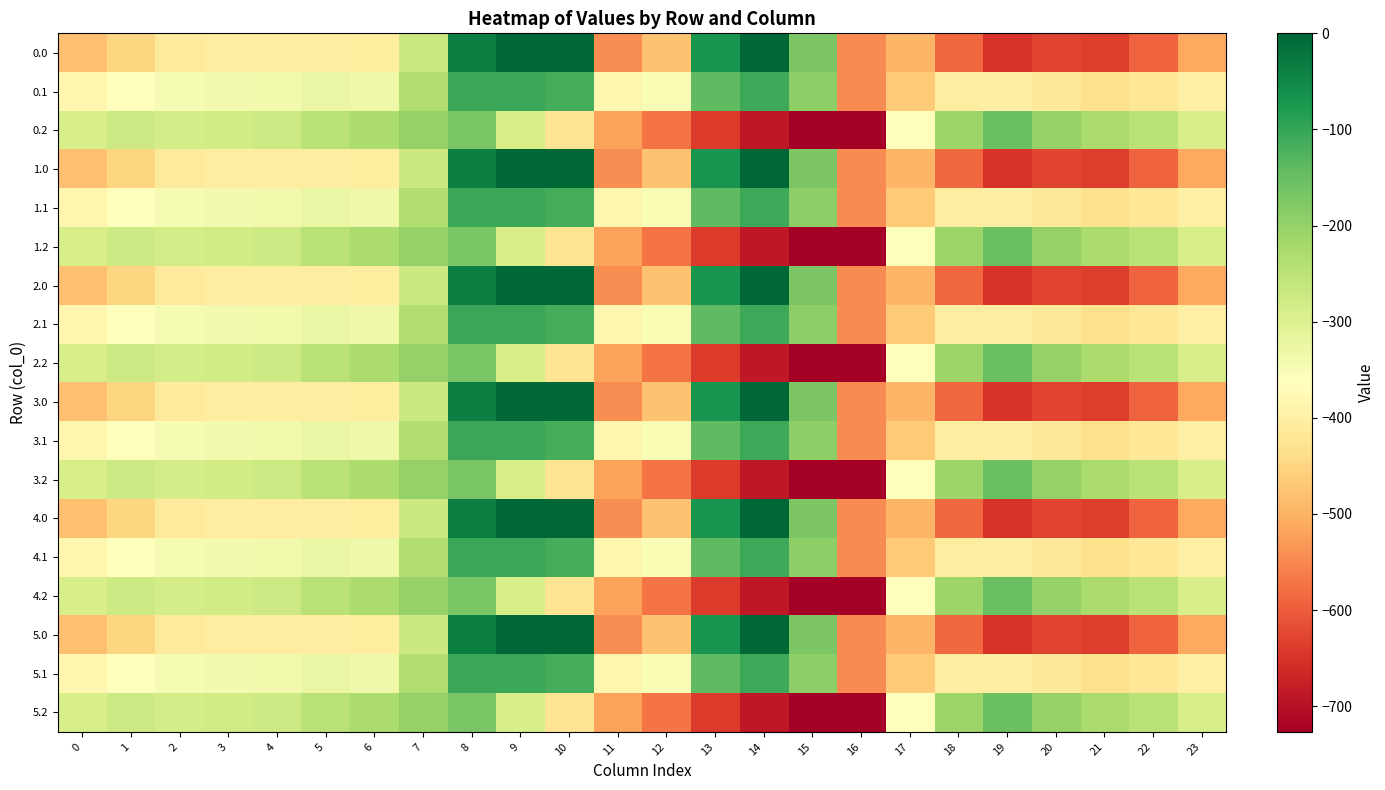

Reading right to left, what are all the values shown in this chart?

0.0: 23=-511.3	22=-592.3	21=-638.4	20=-629.9	19=-649.2	18=-586.7	17=-494.8	16=-545.4	15=-172.8	14=-0.3	13=-70.2	12=-477.2	11=-544.3	10=0.0	9=0.0	8=-35.0	7=-270.7	6=-408.0	5=-403.8	4=-404.9	3=-404.4	2=-410.3	1=-449.5	0=-482.0
0.1: 23=-399.4	22=-419.9	21=-432.4	20=-414.5	19=-400.2	18=-405.4	17=-466.6	16=-547.3	15=-190.4	14=-105.5	13=-141.2	12=-350.8	11=-384.7	10=-114.0	9=-104.8	8=-102.3	7=-234.9	6=-332.2	5=-325.7	4=-339.6	3=-342.7	2=-347.9	1=-361.1	0=-384.6
0.2: 23=-287.5	22=-247.4	21=-226.4	20=-199.2	19=-151.0	18=-210.0	17=-362.4	16=-726.6	15=-725.8	14=-687.4	13=-640.4	12=-571.2	11=-520.6	10=-423.5	9=-288.5	8=-169.5	7=-199.0	6=-228.8	5=-245.0	4=-274.4	3=-281.0	2=-285.5	1=-272.7	0=-287.1
1.0: 23=-511.3	22=-592.3	21=-638.4	20=-629.9	19=-649.2	18=-586.7	17=-494.8	16=-545.4	15=-172.8	14=-0.3	13=-70.2	12=-477.2	11=-544.3	10=0.0	9=0.0	8=-35.0	7=-270.7	6=-408.0	5=-403.8	4=-404.9	3=-404.4	2=-410.3	1=-449.5	0=-482.0
1.1: 23=-399.4	22=-419.9	21=-432.4	20=-414.5	19=-400.2	18=-405.4	17=-466.6	16=-547.3	15=-190.4	14=-105.5	13=-141.2	12=-350.8	11=-384.7	10=-114.0	9=-104.8	8=-102.3	7=-234.9	6=-332.2	5=-325.7	4=-339.6	3=-342.7	2=-347.9	1=-361.1	0=-384.6
1.2: 23=-287.5	22=-247.4	21=-226.4	20=-199.2	19=-151.0	18=-210.0	17=-362.4	16=-726.6	15=-725.8	14=-687.4	13=-640.4	12=-571.2	11=-520.6	10=-423.5	9=-288.5	8=-169.5	7=-199.0	6=-228.8	5=-245.0	4=-274.4	3=-281.0	2=-285.5	1=-272.7	0=-287.1
2.0: 23=-511.3	22=-592.3	21=-638.4	20=-629.9	19=-649.2	18=-586.7	17=-494.8	16=-545.4	15=-172.8	14=-0.3	13=-70.2	12=-477.2	11=-544.3	10=0.0	9=0.0	8=-35.0	7=-270.7	6=-408.0	5=-403.8	4=-404.9	3=-404.4	2=-410.3	1=-449.5	0=-482.0
2.1: 23=-399.4	22=-419.9	21=-432.4	20=-414.5	19=-400.2	18=-405.4	17=-466.6	16=-547.3	15=-190.4	14=-105.5	13=-141.2	12=-350.8	11=-384.7	10=-114.0	9=-104.8	8=-102.3	7=-234.9	6=-332.2	5=-325.7	4=-339.6	3=-342.7	2=-347.9	1=-361.1	0=-384.6
2.2: 23=-287.5	22=-247.4	21=-226.4	20=-199.2	19=-151.0	18=-210.0	17=-362.4	16=-726.6	15=-725.8	14=-687.4	13=-640.4	12=-571.2	11=-520.6	10=-423.5	9=-288.5	8=-169.5	7=-199.0	6=-228.8	5=-245.0	4=-274.4	3=-281.0	2=-285.5	1=-272.7	0=-287.1
3.0: 23=-511.3	22=-592.3	21=-638.4	20=-629.9	19=-649.2	18=-586.7	17=-494.8	16=-545.4	15=-172.8	14=-0.3	13=-70.2	12=-477.2	11=-544.3	10=0.0	9=0.0	8=-35.0	7=-270.7	6=-408.0	5=-403.8	4=-404.9	3=-404.4	2=-410.3	1=-449.5	0=-482.0
3.1: 23=-399.4	22=-419.9	21=-432.4	20=-414.5	19=-400.2	18=-405.4	17=-466.6	16=-547.3	15=-190.4	14=-105.5	13=-141.2	12=-350.8	11=-384.7	10=-114.0	9=-104.8	8=-102.3	7=-234.9	6=-332.2	5=-325.7	4=-339.6	3=-342.7	2=-347.9	1=-361.1	0=-384.6
3.2: 23=-287.5	22=-247.4	21=-226.4	20=-199.2	19=-151.0	18=-210.0	17=-362.4	16=-726.6	15=-725.8	14=-687.4	13=-640.4	12=-571.2	11=-520.6	10=-423.5	9=-288.5	8=-169.5	7=-199.0	6=-228.8	5=-245.0	4=-274.4	3=-281.0	2=-285.5	1=-272.7	0=-287.1
4.0: 23=-511.3	22=-592.3	21=-638.4	20=-629.9	19=-649.2	18=-586.7	17=-494.8	16=-545.4	15=-172.8	14=-0.3	13=-70.2	12=-477.2	11=-544.3	10=0.0	9=0.0	8=-35.0	7=-270.7	6=-408.0	5=-403.8	4=-404.9	3=-404.4	2=-410.3	1=-449.5	0=-482.0
4.1: 23=-399.4	22=-419.9	21=-432.4	20=-414.5	19=-400.2	18=-405.4	17=-466.6	16=-547.3	15=-190.4	14=-105.5	13=-141.2	12=-350.8	11=-384.7	10=-114.0	9=-104.8	8=-102.3	7=-234.9	6=-332.2	5=-325.7	4=-339.6	3=-342.7	2=-347.9	1=-361.1	0=-384.6
4.2: 23=-287.5	22=-247.4	21=-226.4	20=-199.2	19=-151.0	18=-210.0	17=-362.4	16=-726.6	15=-725.8	14=-687.4	13=-640.4	12=-571.2	11=-520.6	10=-423.5	9=-288.5	8=-169.5	7=-199.0	6=-228.8	5=-245.0	4=-274.4	3=-281.0	2=-285.5	1=-272.7	0=-287.1
5.0: 23=-511.3	22=-592.3	21=-638.4	20=-629.9	19=-649.2	18=-586.7	17=-494.8	16=-545.4	15=-172.8	14=-0.3	13=-70.2	12=-477.2	11=-544.3	10=0.0	9=0.0	8=-35.0	7=-270.7	6=-408.0	5=-403.8	4=-404.9	3=-404.4	2=-410.3	1=-449.5	0=-482.0
5.1: 23=-399.4	22=-419.9	21=-432.4	20=-414.5	19=-400.2	18=-405.4	17=-466.6	16=-547.3	15=-190.4	14=-105.5	13=-141.2	12=-350.8	11=-384.7	10=-114.0	9=-104.8	8=-102.3	7=-234.9	6=-332.2	5=-325.7	4=-339.6	3=-342.7	2=-347.9	1=-361.1	0=-384.6
5.2: 23=-287.5	22=-247.4	21=-226.4	20=-199.2	19=-151.0	18=-210.0	17=-362.4	16=-726.6	15=-725.8	14=-687.4	13=-640.4	12=-571.2	11=-520.6	10=-423.5	9=-288.5	8=-169.5	7=-199.0	6=-228.8	5=-245.0	4=-274.4	3=-281.0	2=-285.5	1=-272.7	0=-287.1